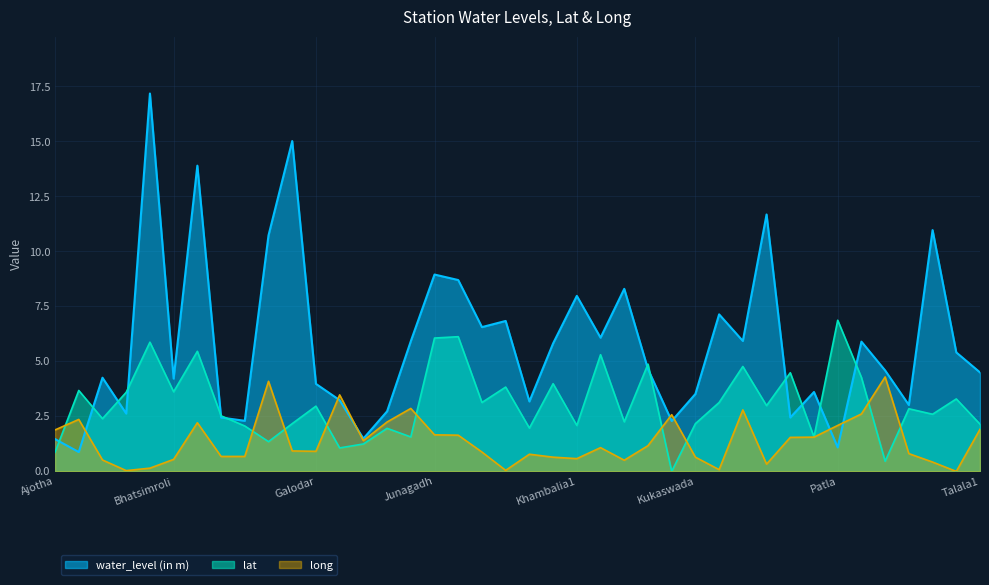

List the labels in order of long value, largest first.

Sametar, Dhokadva, Girgadhada, Jamvala1, Mandawad, Prempara, Kodinar, Alwani, Jambur[madhapar, Bilkha, Patla, Talala1, Ajotha, Junagadh, Junagadh1, Moraj, Mendarda1, Govindpura2, Khoras ahir, Khokharda, Gadu, Galodar, Juthal, Seriakhan, Kanek, Budhecha, Chorwad, Kewarda, Kukaswada, Khambalia1, Bhatsimroli, Arena, Khorada1, Shardagram, Manketara, Bantva, Lohej, Kalej, Bamanwara, Sil